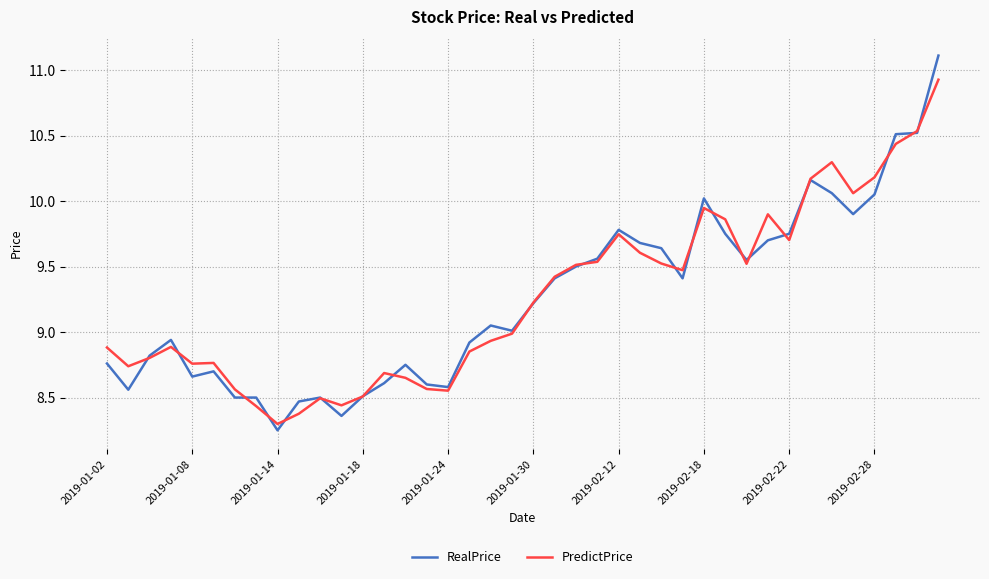

List the series in order of their peak value, lowest first.

PredictPrice, RealPrice